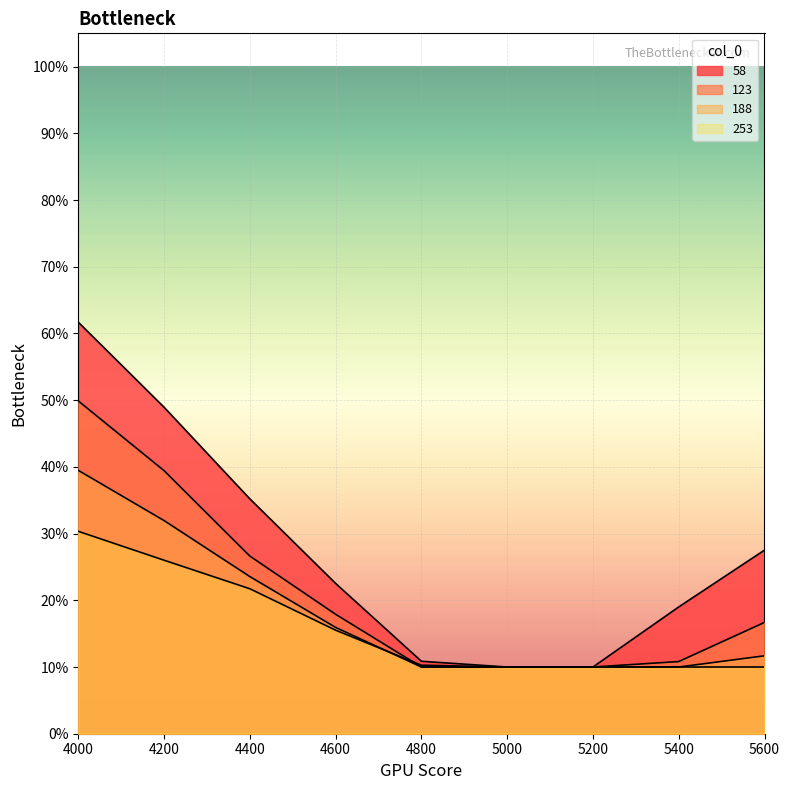

What is the average value of the 123 series?

0.2